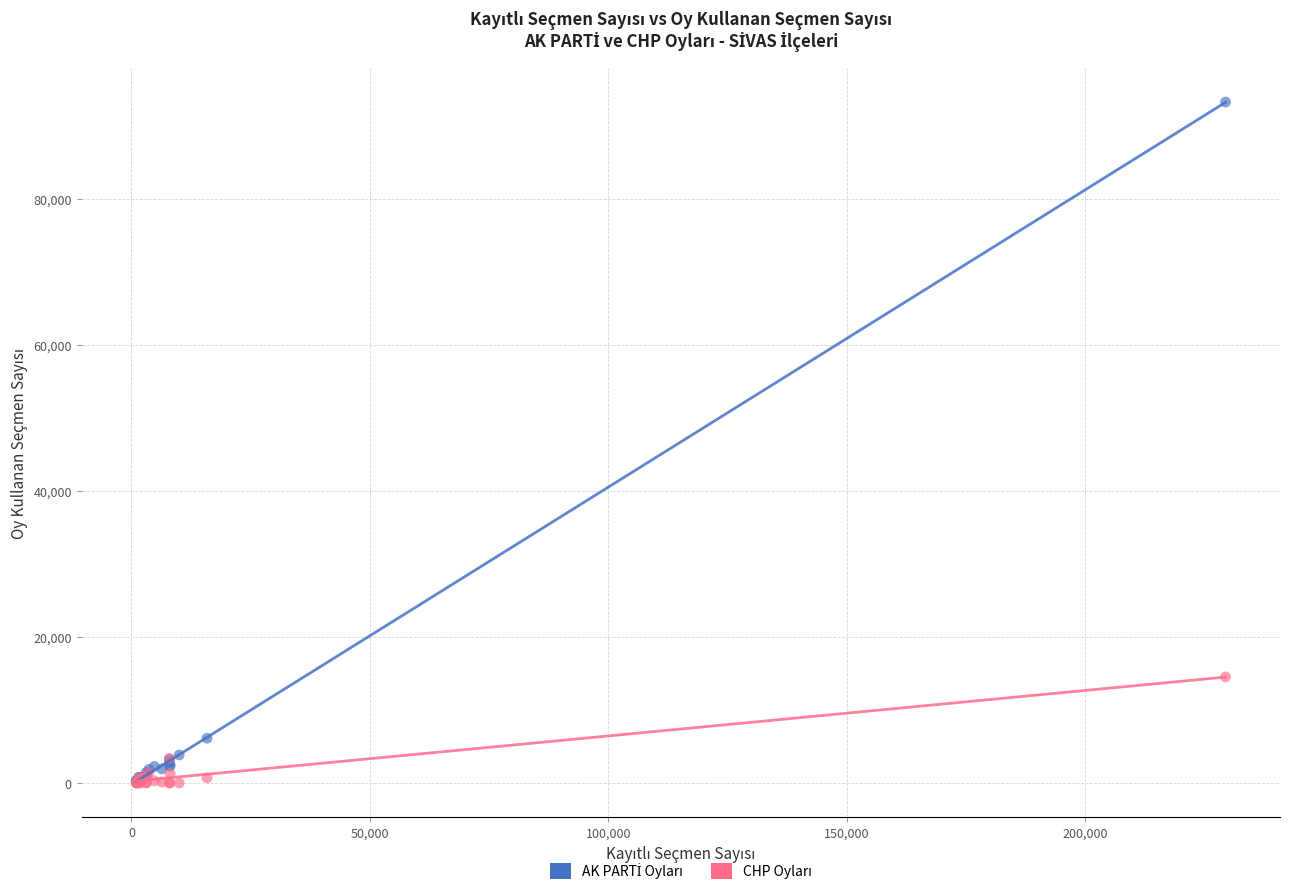

Across all series, what Y value is closest to 46642?

14528